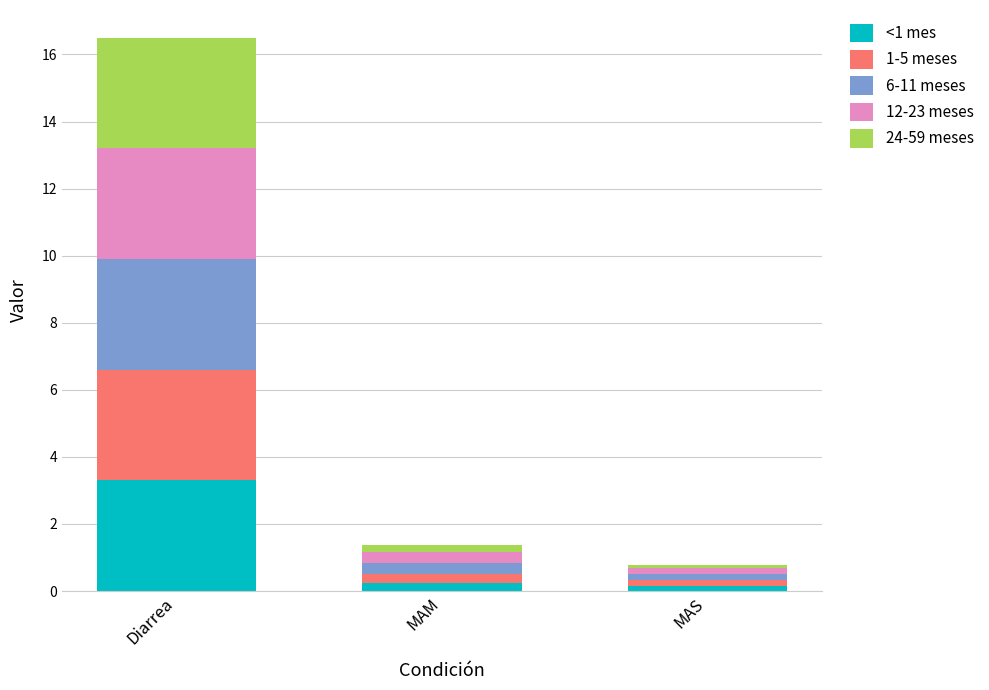

What is the difference between the maximum and second lowest values in the <1 mes series?

3.1